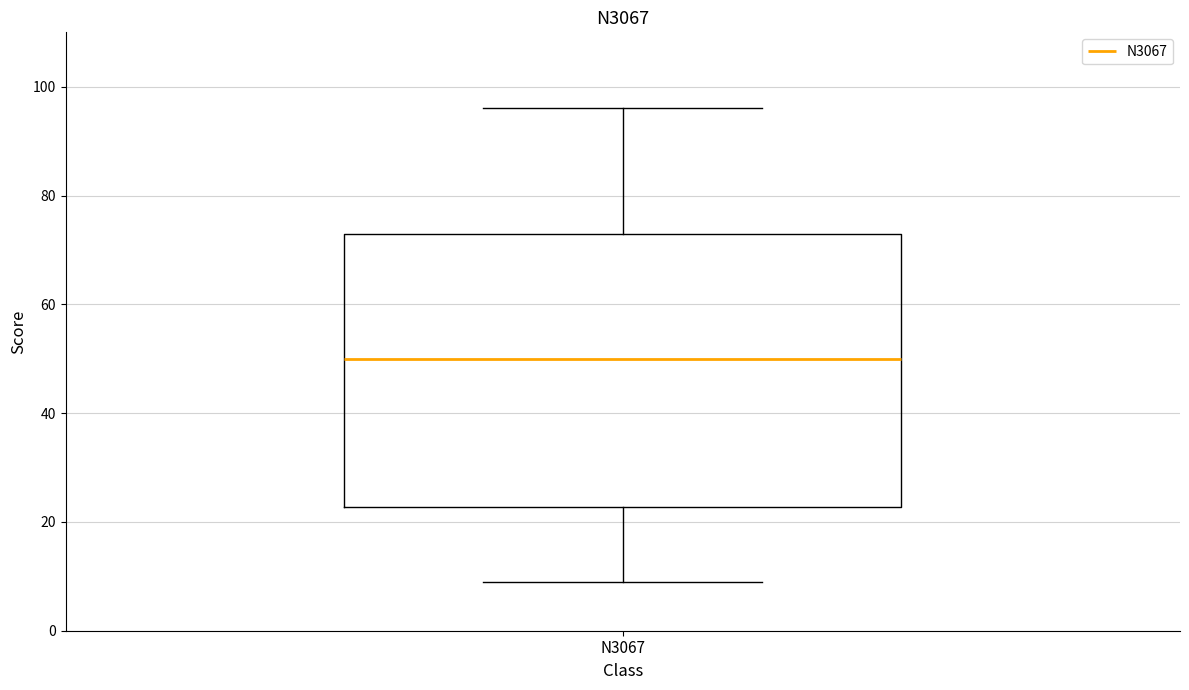

Read this box plot against the y-axis: the position of the median line, the range covered by the box, and the ends of both whiskers. The values are not printed on the chart, so give them approximately, as read against the axis.

median 50, box 22 to 74, whiskers 10 to 96